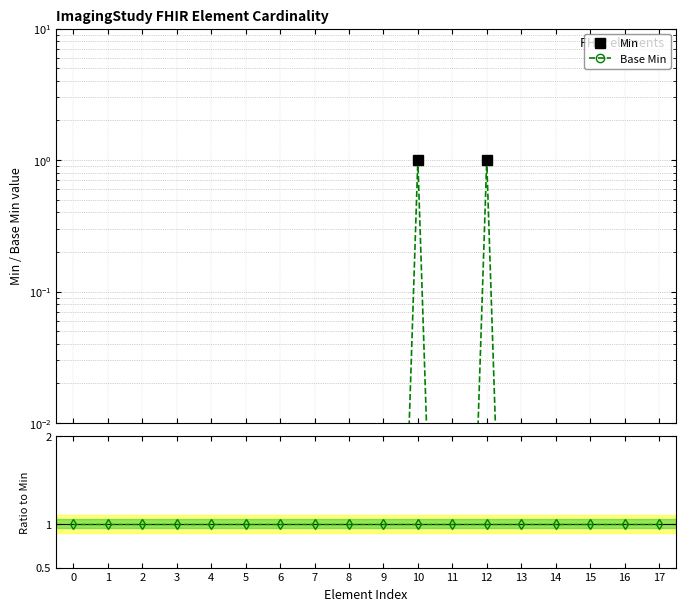

The value of Base Min at 1 is 0.0. True or false?

True